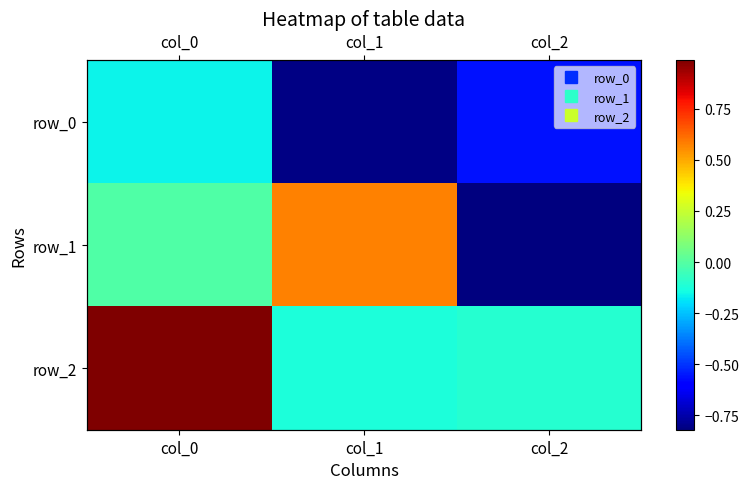

How many distinct data groups are displayed?

3